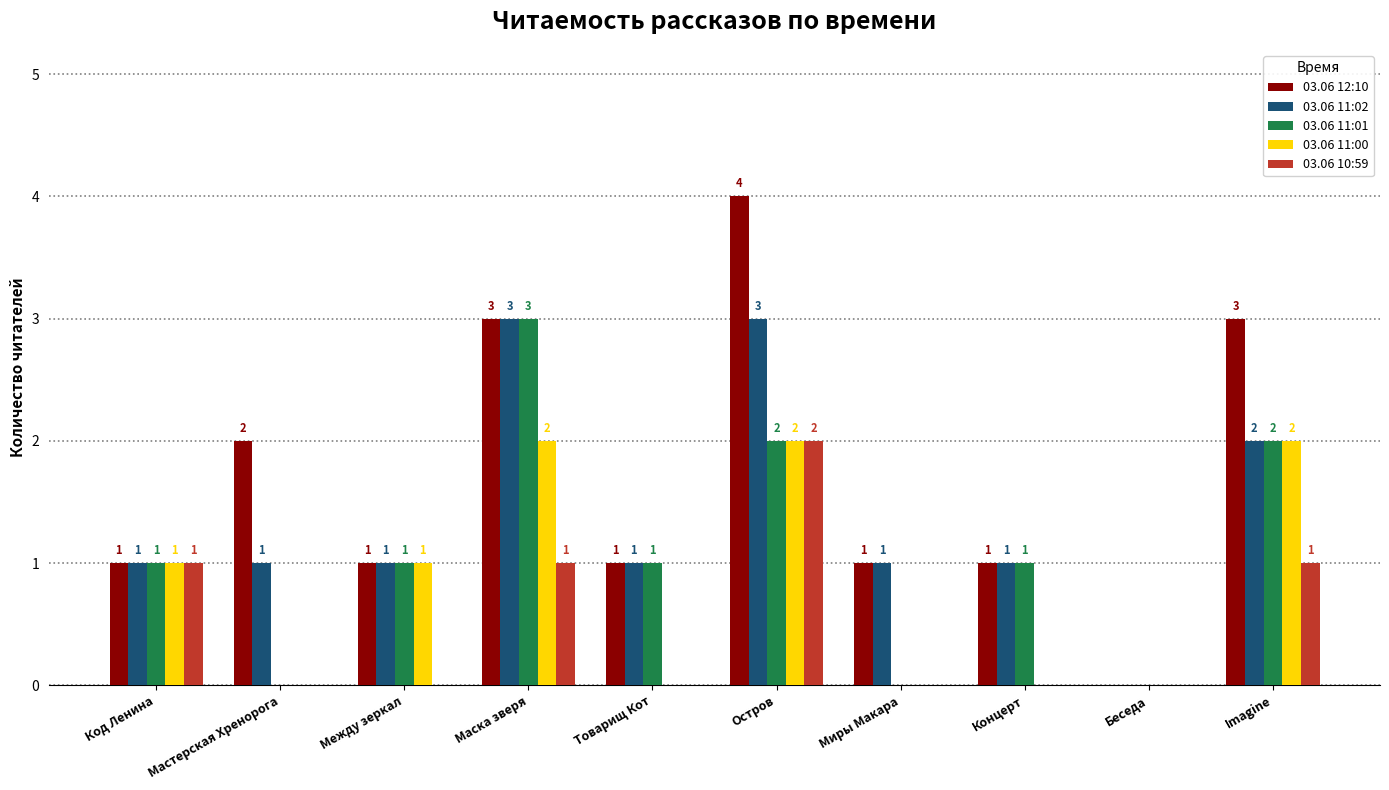

What are all the series names shown in the legend?

03.06 12:10, 03.06 11:02, 03.06 11:01, 03.06 11:00, 03.06 10:59